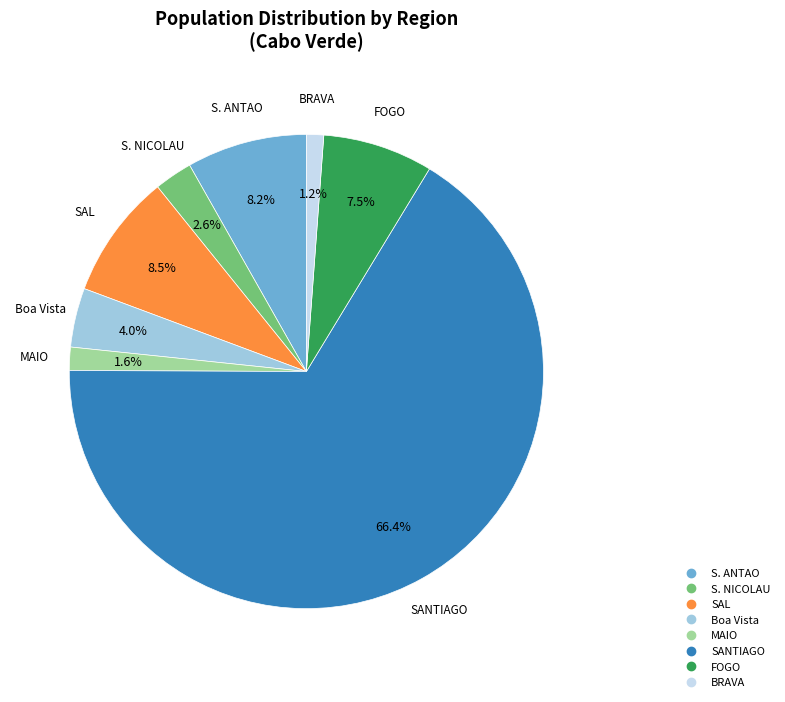

Which has a higher value, FOGO or S. ANTAO?

S. ANTAO